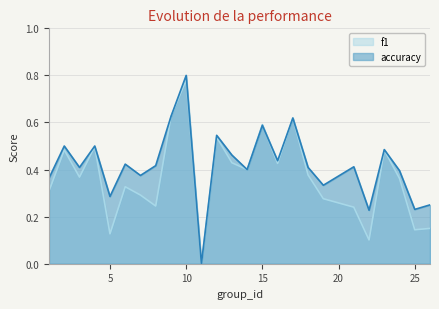

What is the value of the accuracy point at the 10th from the left?

0.8